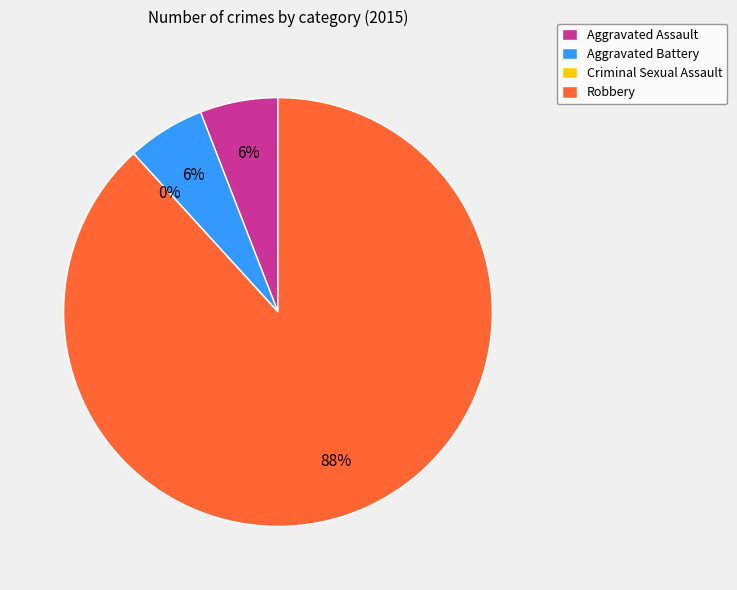

To the nearest percent, what portion does Aggravated Assault represent?

6%